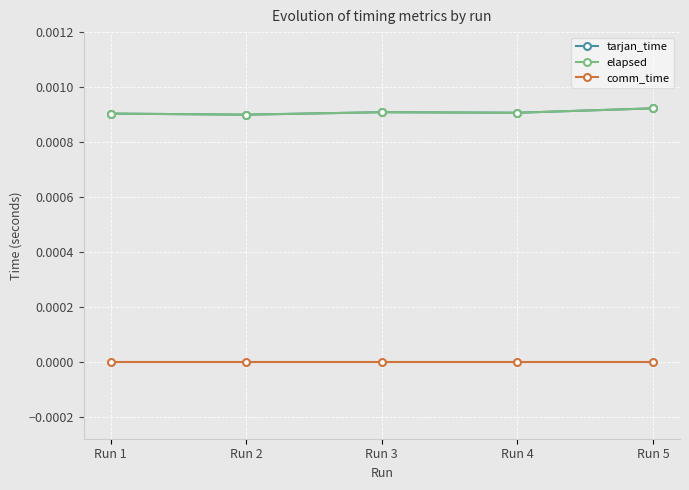

True or false: tarjan_time and comm_time intersect in this chart.

False